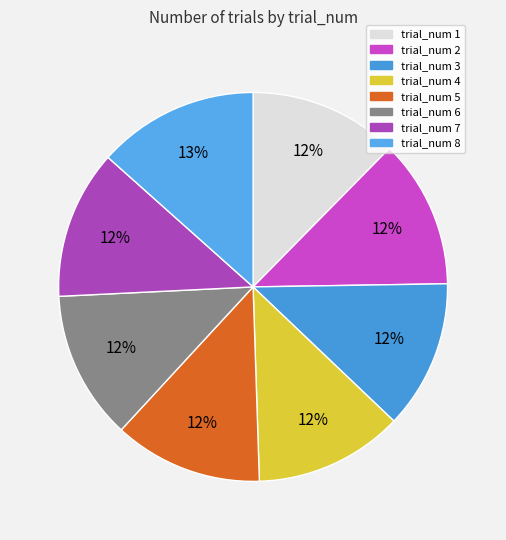

Is there any slice that represents more than half of the pie?

No